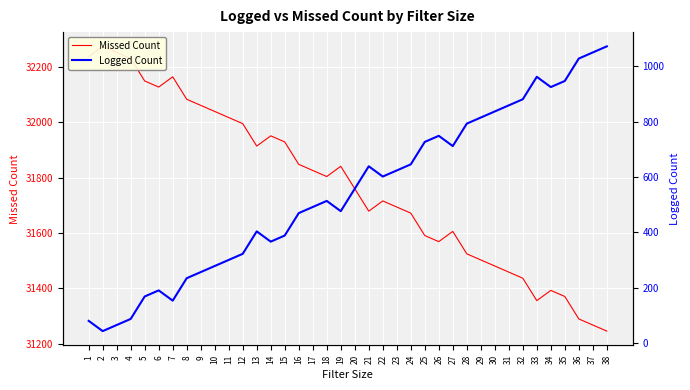

Between 17 and 9, which is larger?

9